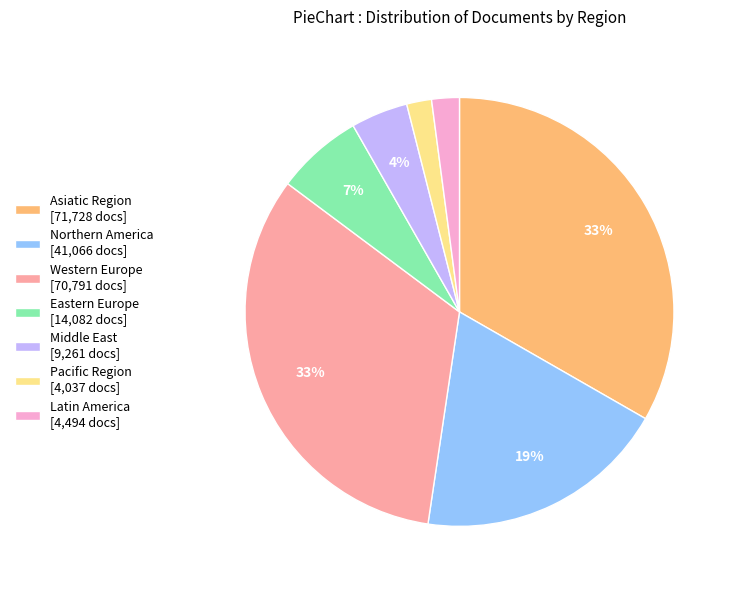

Is there a majority slice in this chart?

No